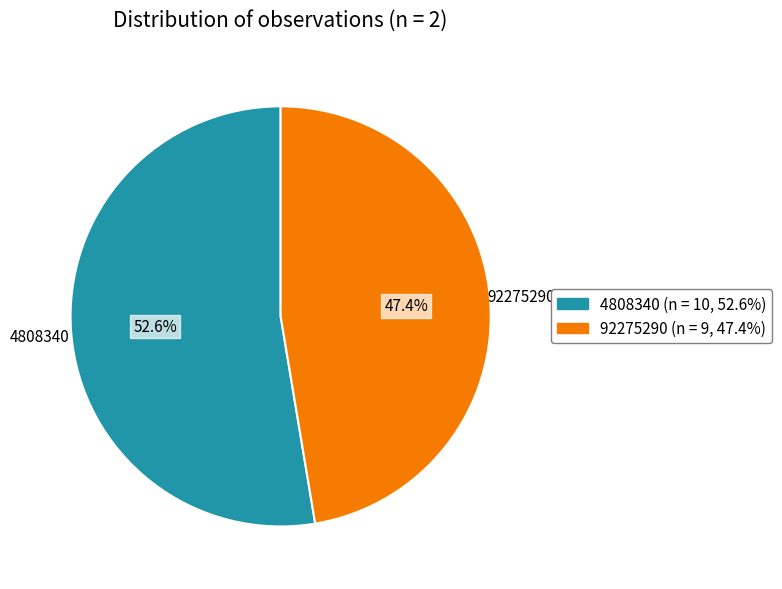

To the nearest percent, what is the combined percentage of 92275290 and 4808340?

100%